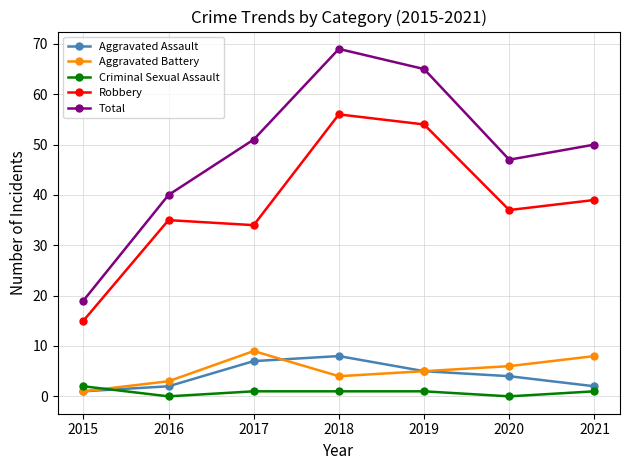

Reading left to right, transcribe all the data shown in this chart.

Aggravated Assault: 1	2	7	8	5	4	2
Aggravated Battery: 1	3	9	4	5	6	8
Criminal Sexual Assault: 2	0	1	1	1	0	1
Robbery: 15	35	34	56	54	37	39
Total: 19	40	51	69	65	47	50